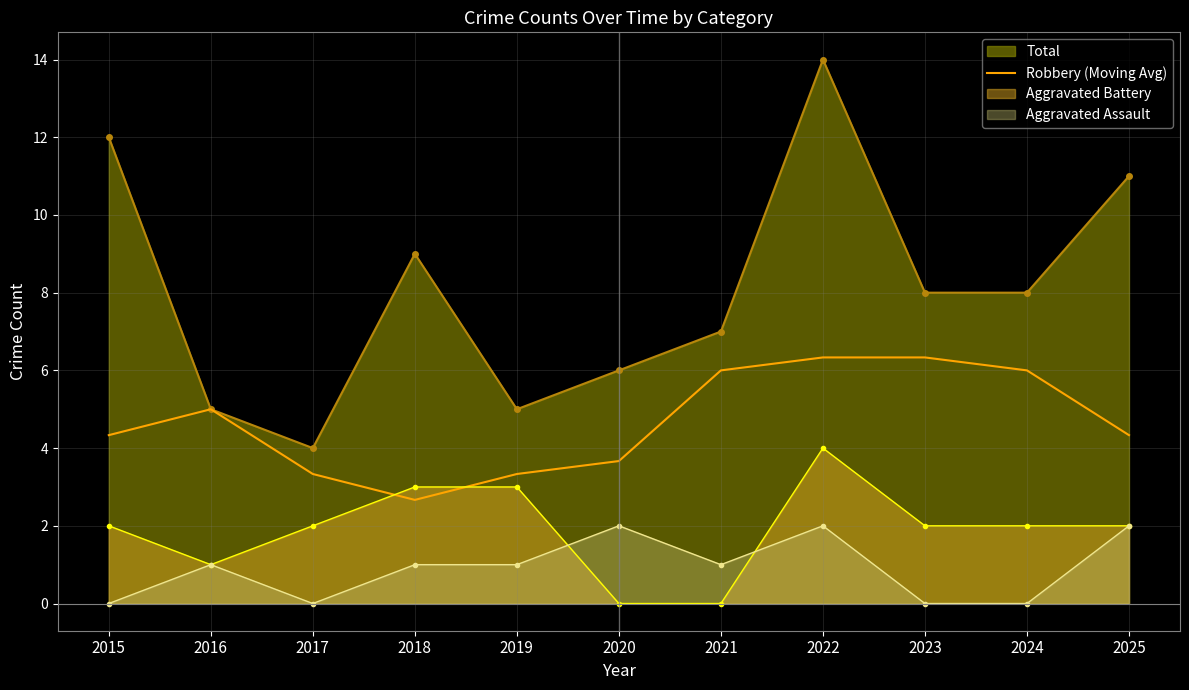

True or false: Aggravated Battery has a value of 3.0 at 2019.

True